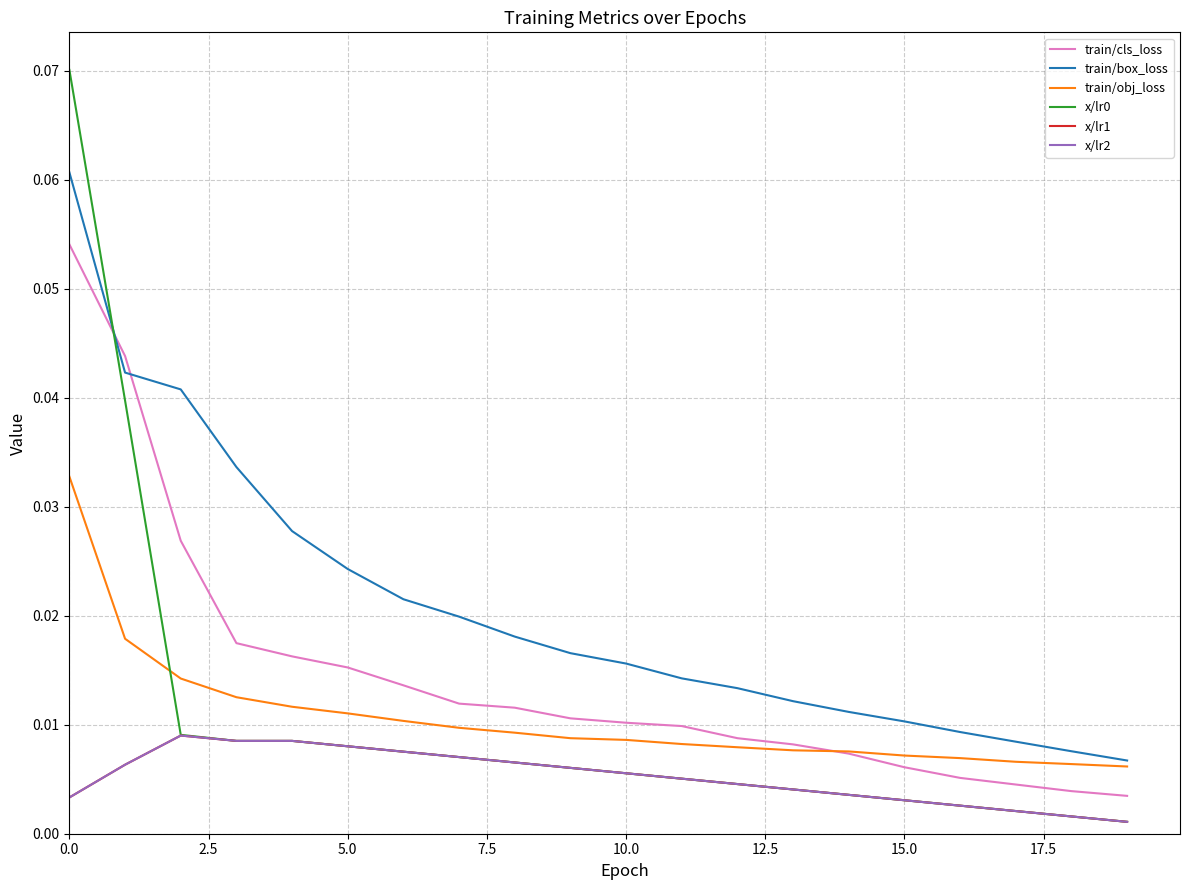

Does the chart have visible grid lines?

Yes